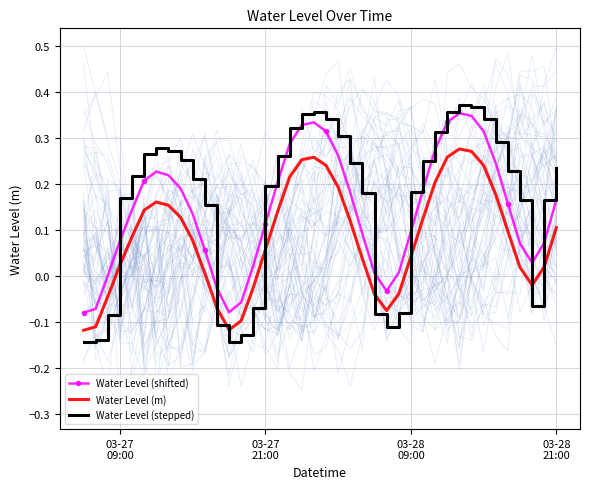

The value of Water Level (shifted) at 03-28
09:00 is 0.0. True or false?

False